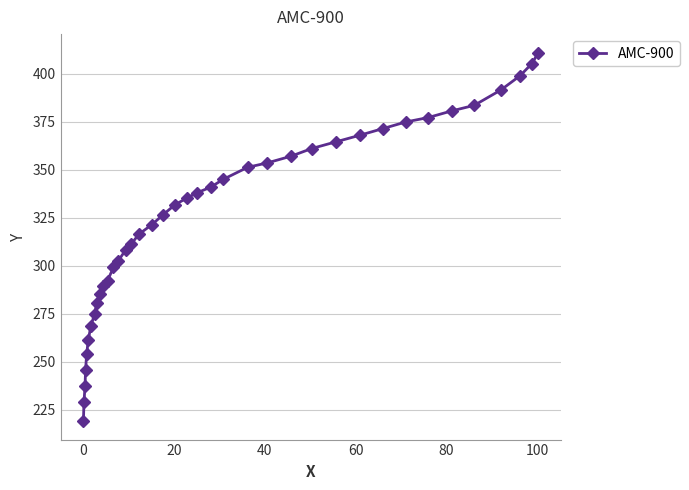

What is the value of the 6th point from the left?

261.3